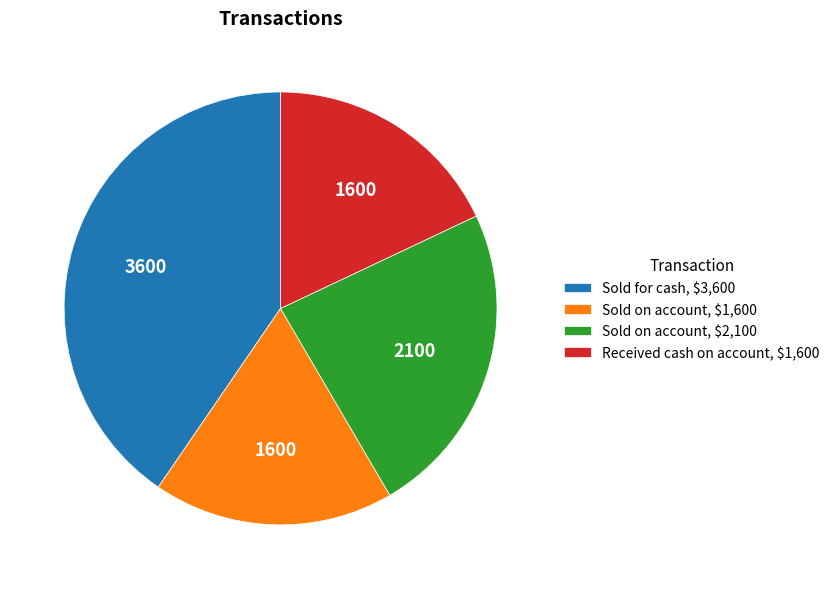

Which category has the biggest portion of the pie?

Sold for cash, $3,600